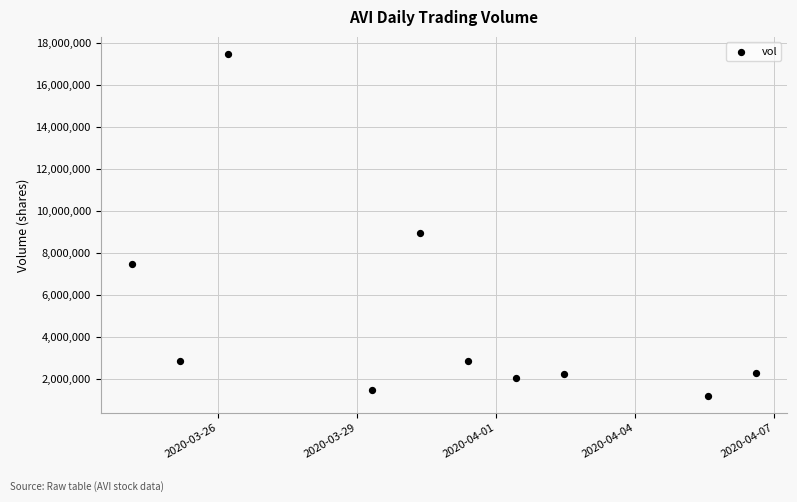

What is the average Y value?

4876960